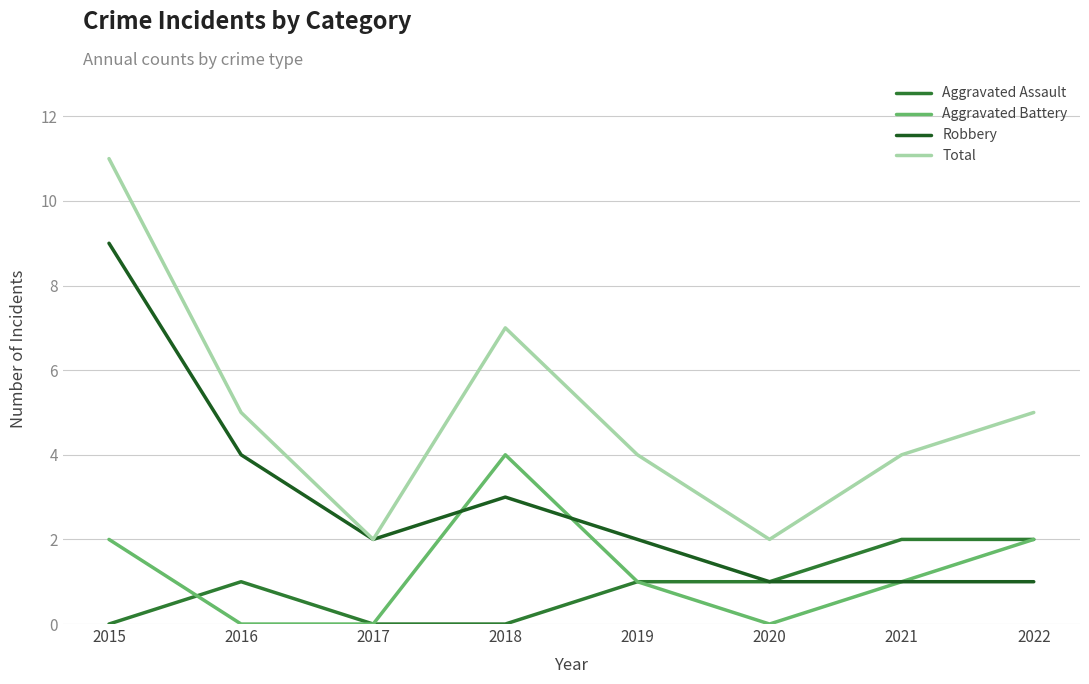

Reading left to right, transcribe all the data shown in this chart.

Aggravated Assault: 0	1	0	0	1	1	2	2
Aggravated Battery: 2	0	0	4	1	0	1	2
Robbery: 9	4	2	3	2	1	1	1
Total: 11	5	2	7	4	2	4	5